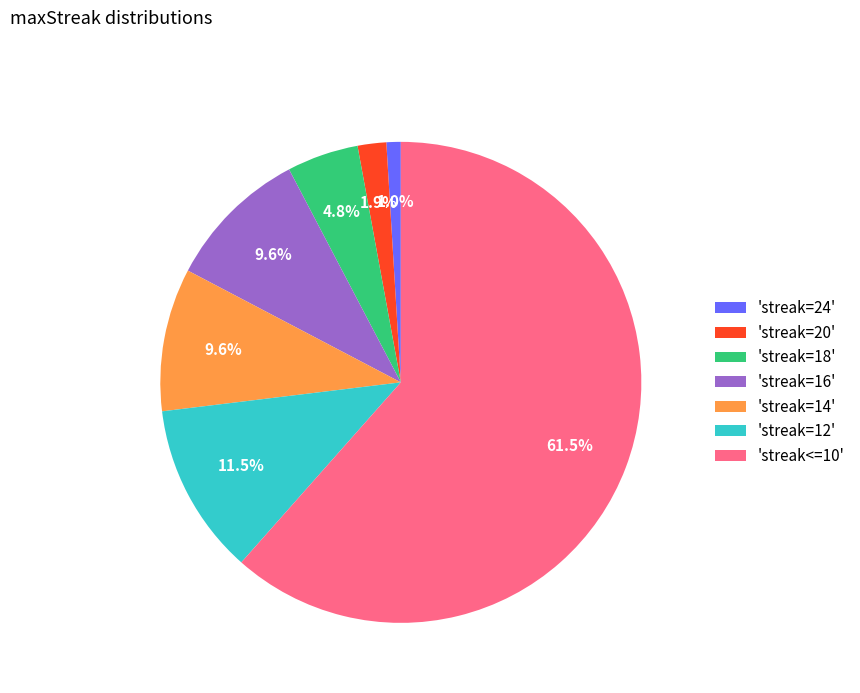

How many slices are in this pie chart?

7